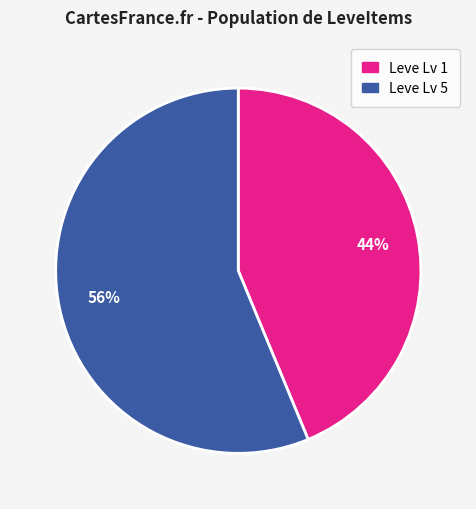

Is there a majority slice in this chart?

Yes